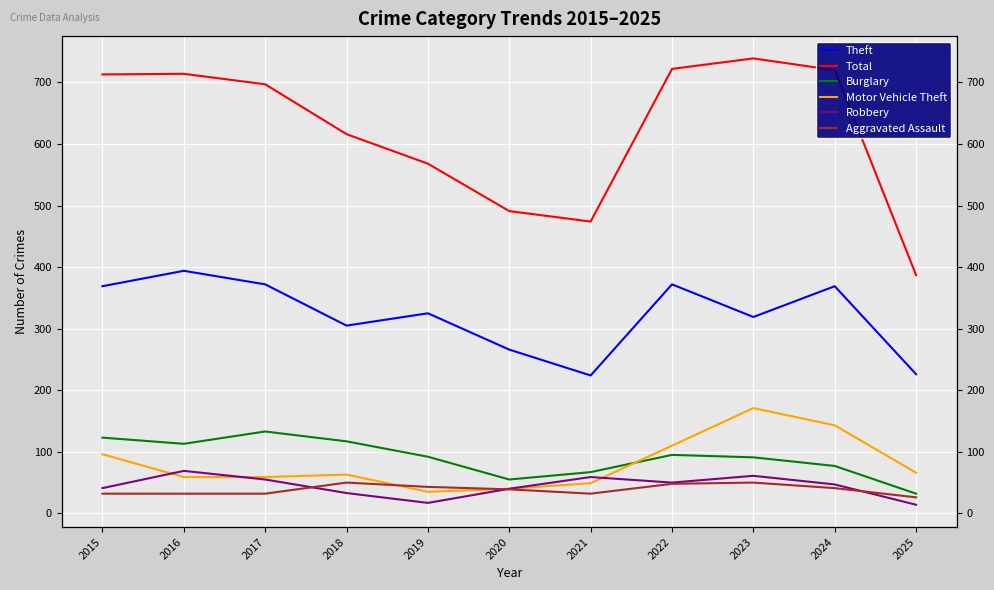

What is the spread (max minus min) of values at 2016?

682